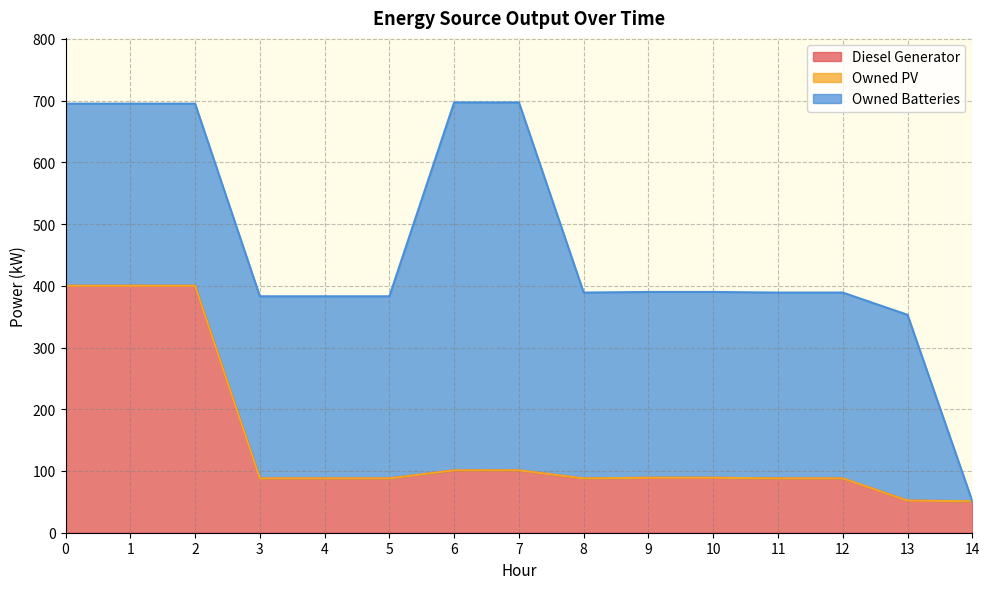

What is the difference between the Owned Batteries values at 2 and 9?

6